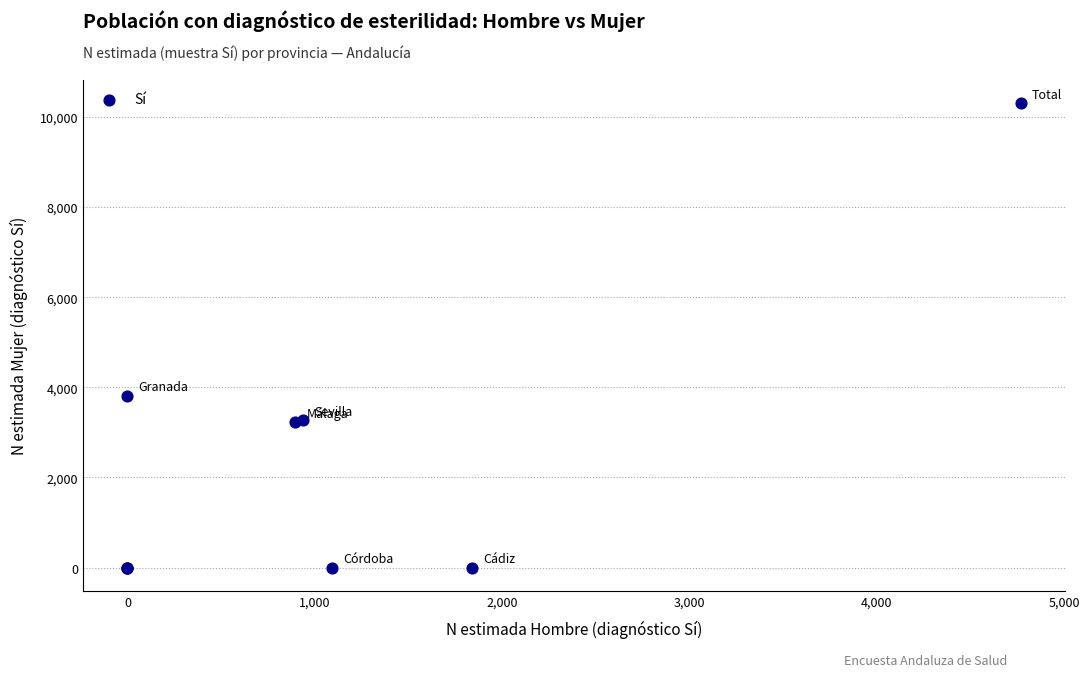

What Y value in the scatter plot is closest to 5153?

3815